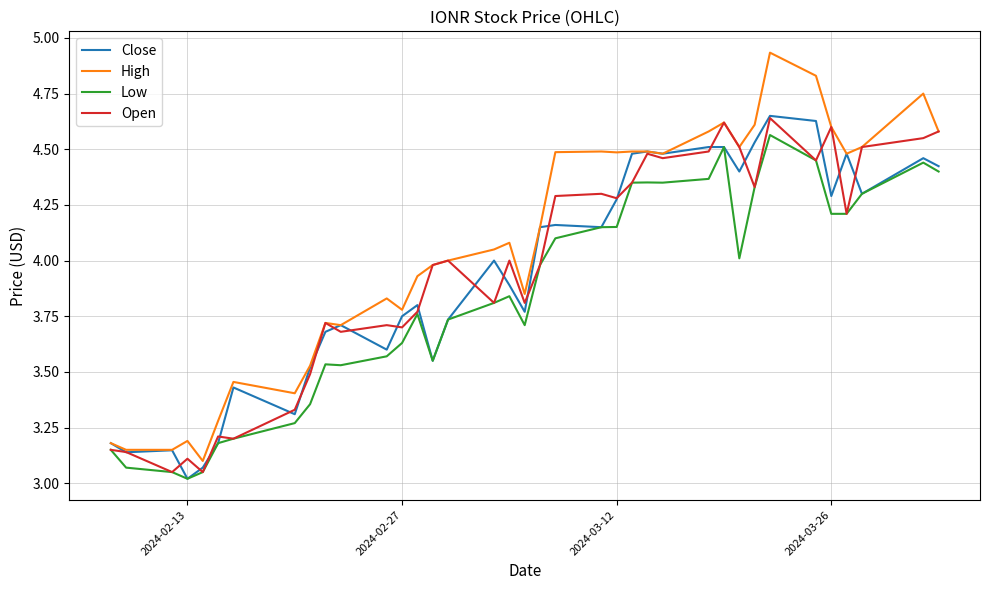

Which series has the largest total across all categories?

High